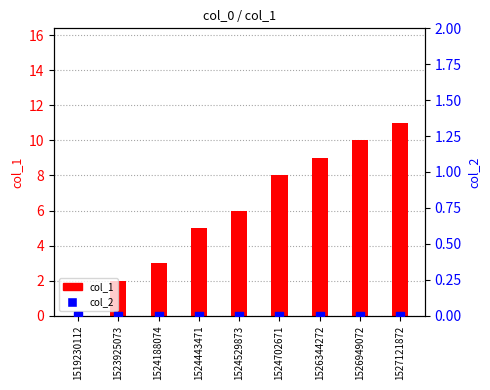

What is the total value across all series at 1526949072?

10